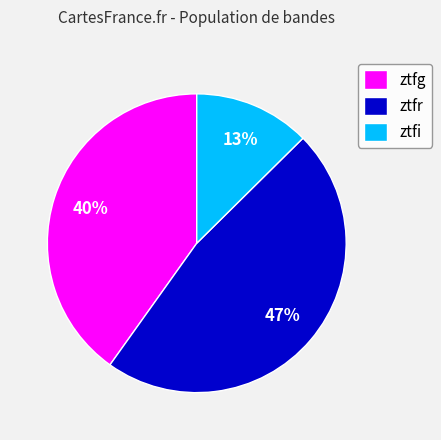

How many slices are in this pie chart?

3